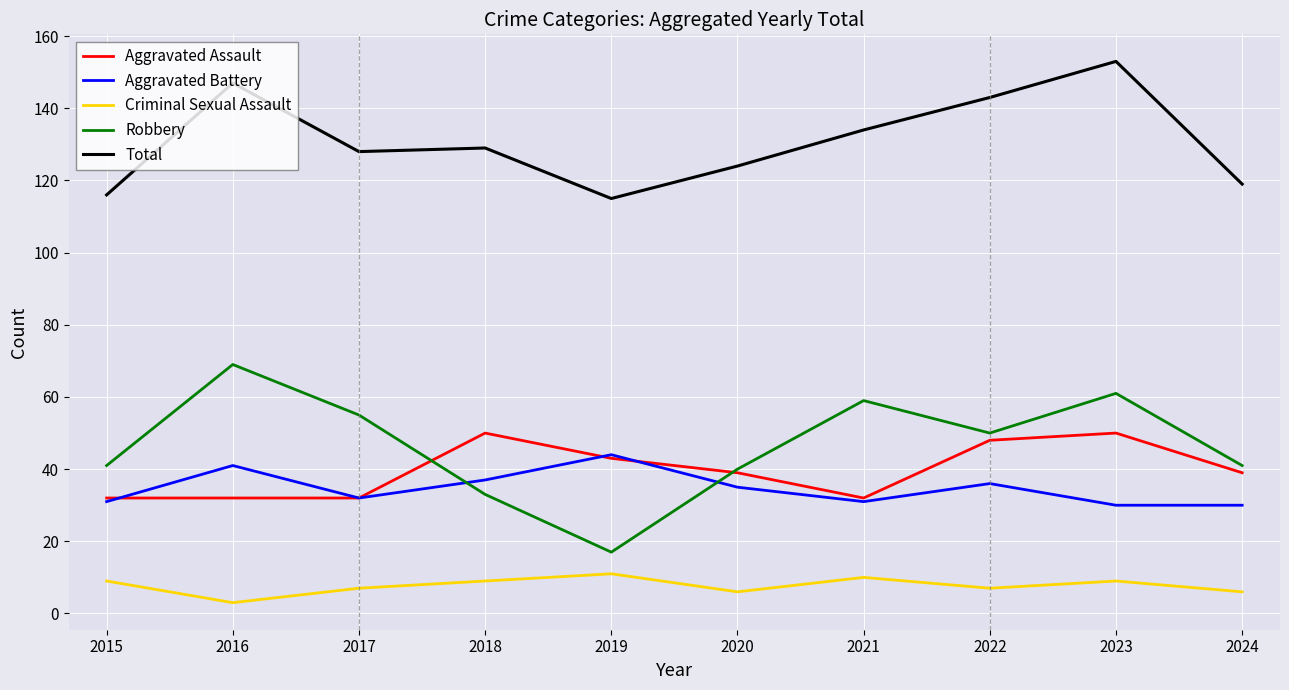

What is the total value across all series at 2017?

254